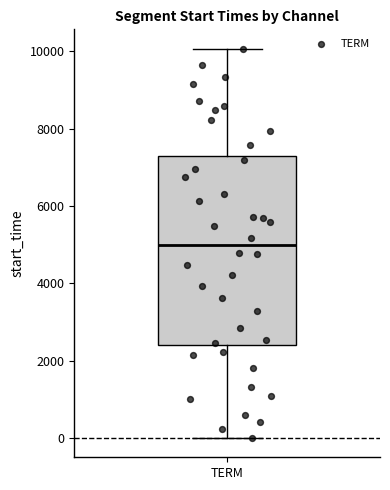

Where does the lower whisker of the box for TERM end on the y-axis? The values are not printed on the chart, so give them approximately, as read against the axis.

0